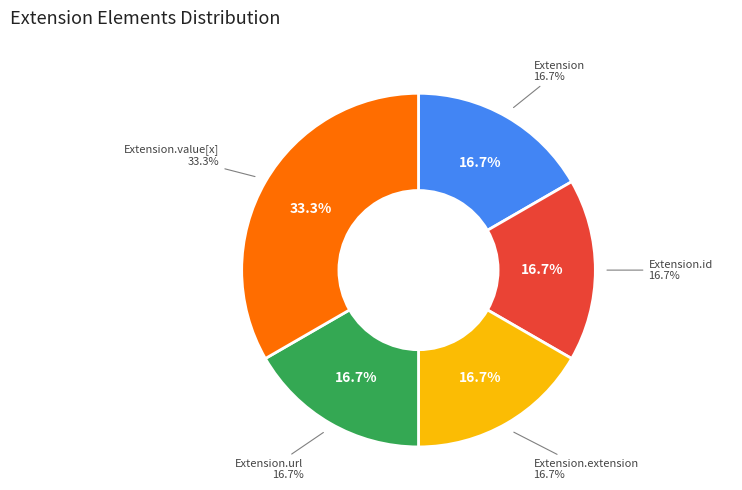

What percentage is the Extension.url slice, to the nearest percent?

17%